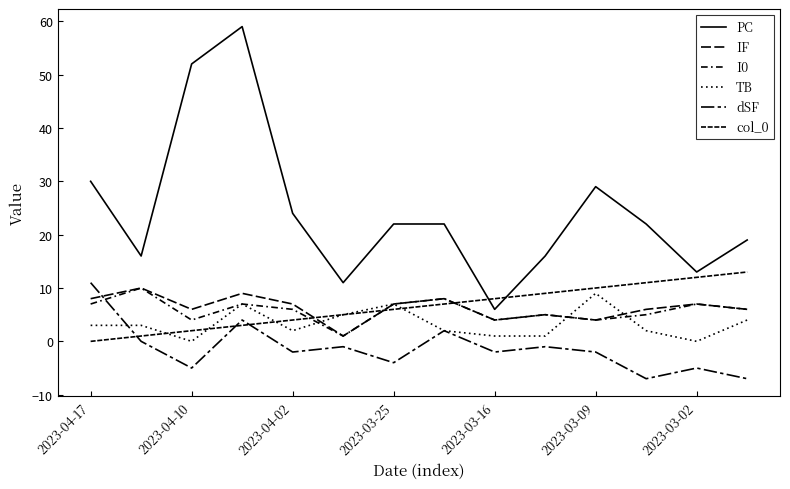

List the series in order of their peak value, lowest first.

TB, IF, I0, dSF, col_0, PC